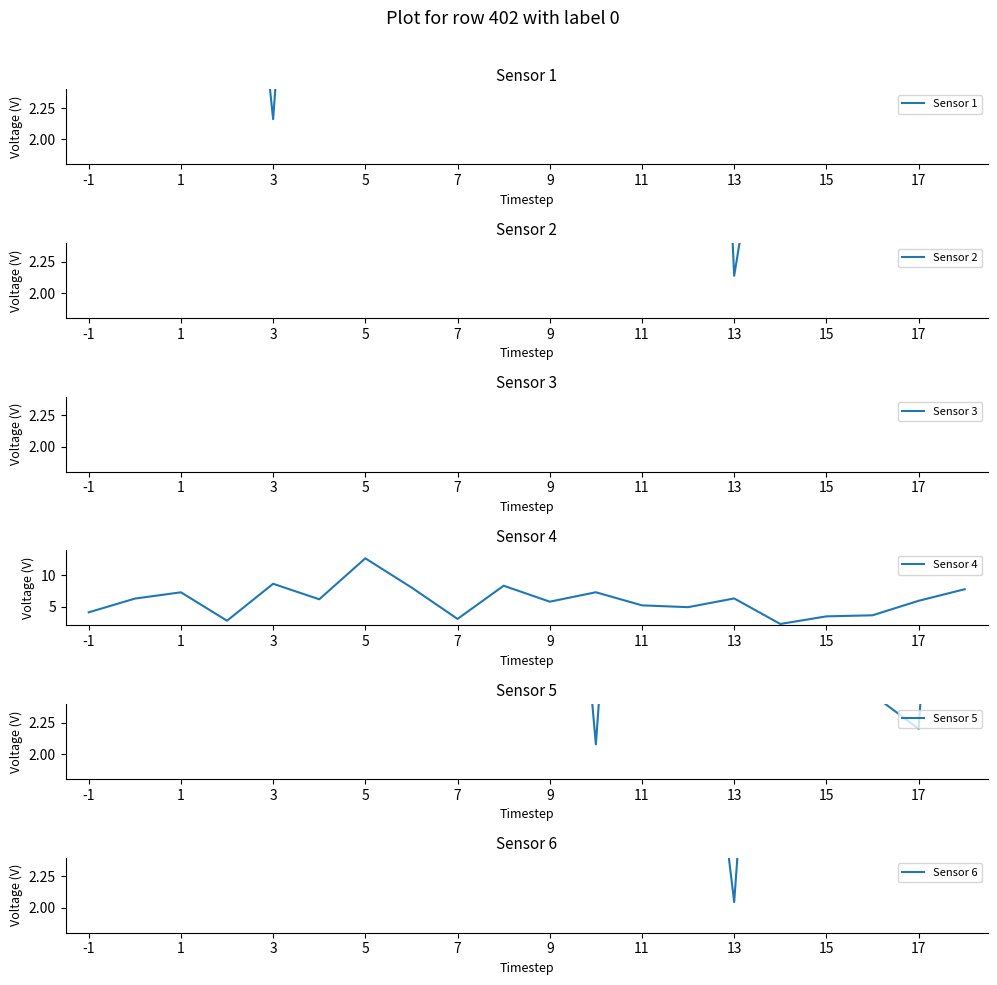

What are all the series names shown in the legend?

Sensor 1, Sensor 2, Sensor 3, Sensor 4, Sensor 5, Sensor 6